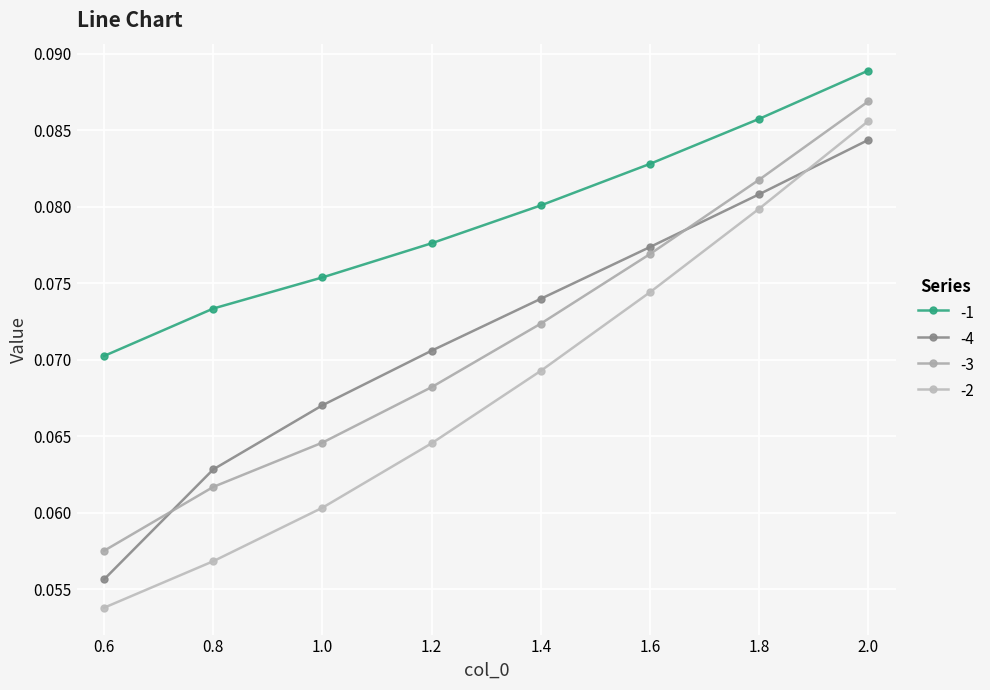

Which label corresponds to the largest value in the chart?

2.0